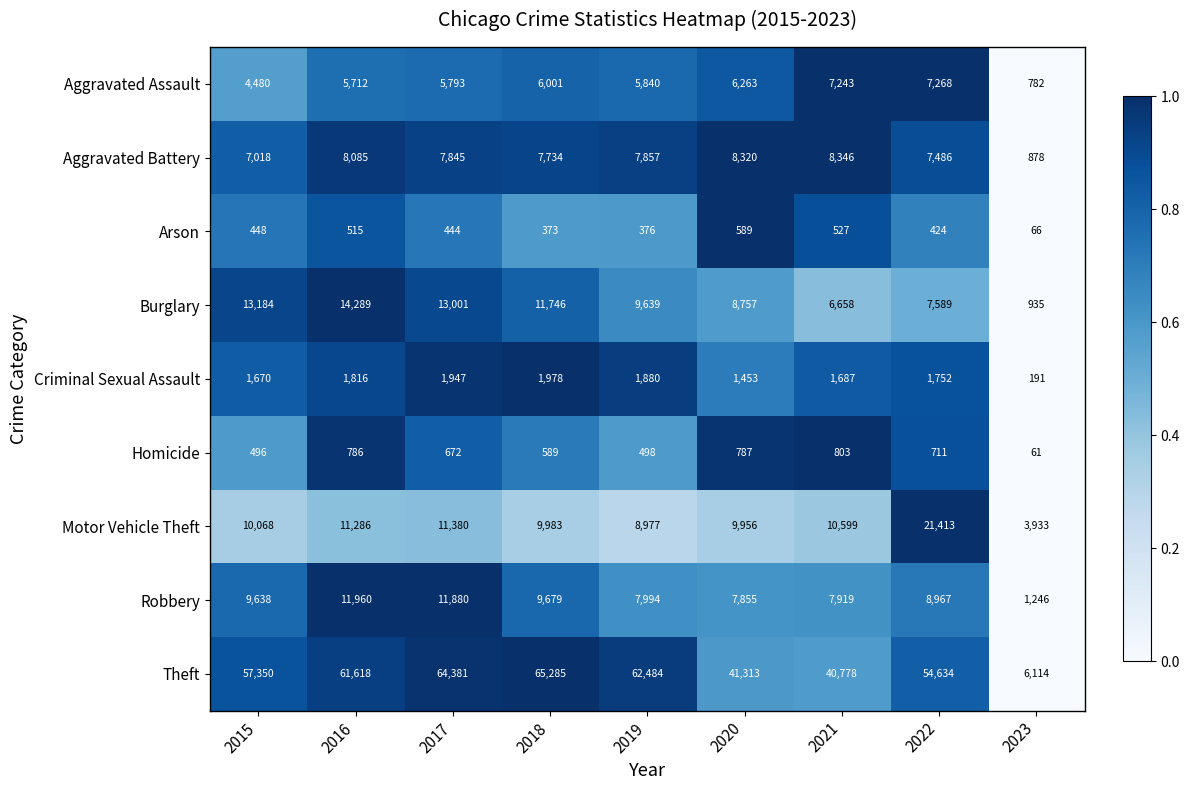

Read the Criminal Sexual Assault value at 2015.

1670